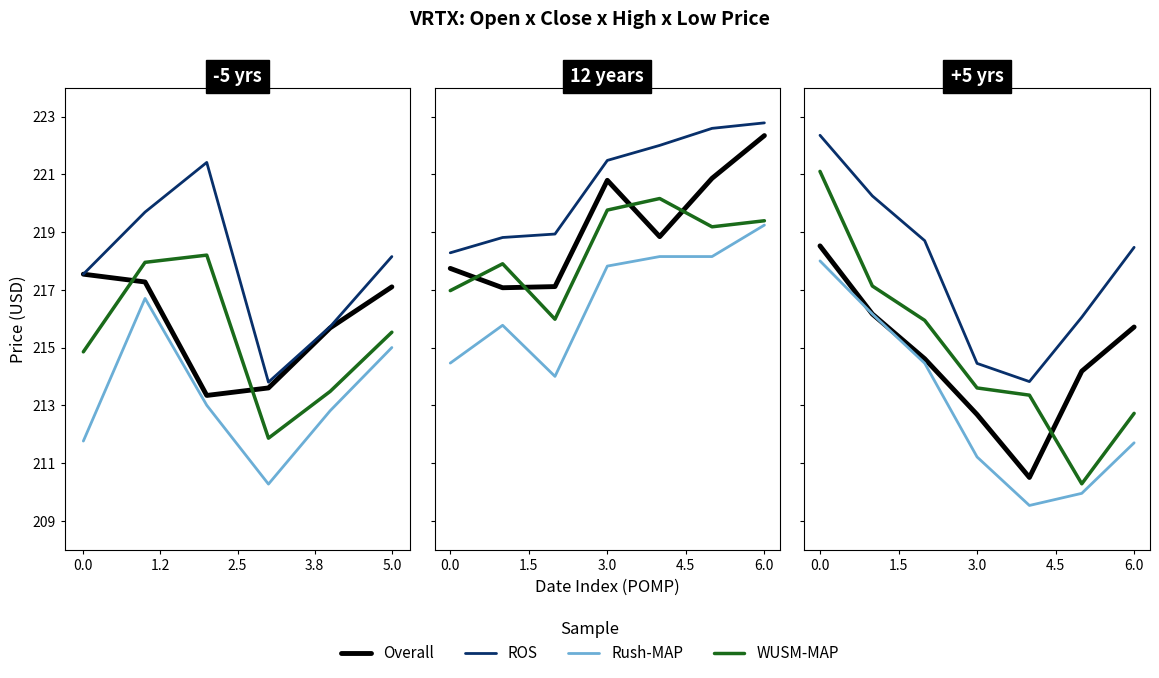

True or false: Overall has a value of 72.6 at 5.

False